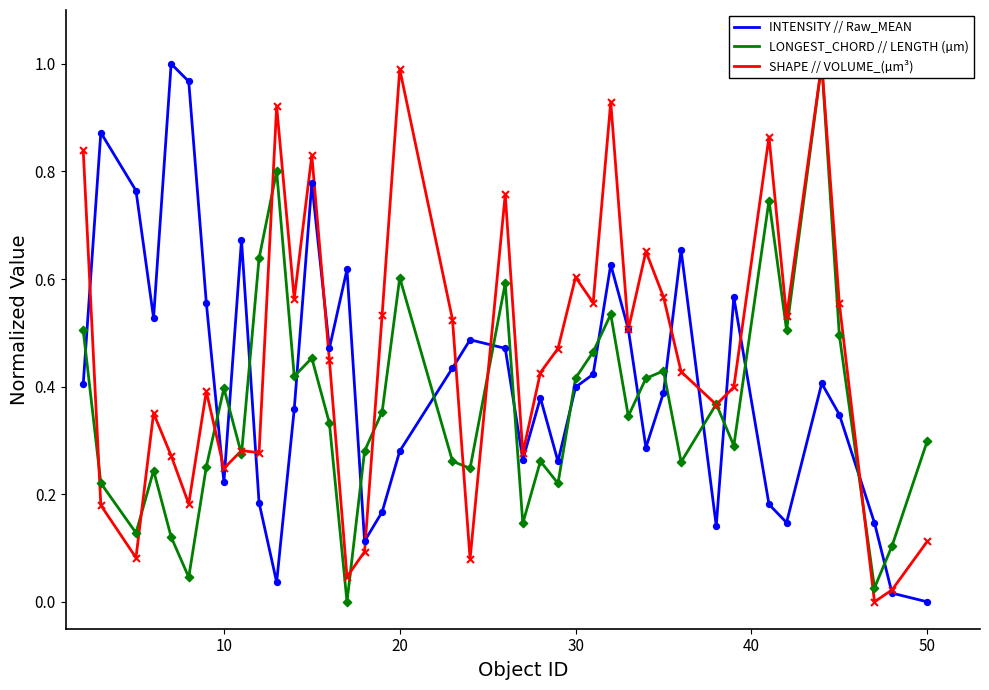

Which series reaches the maximum Y coordinate?

INTENSITY // Raw_MEAN